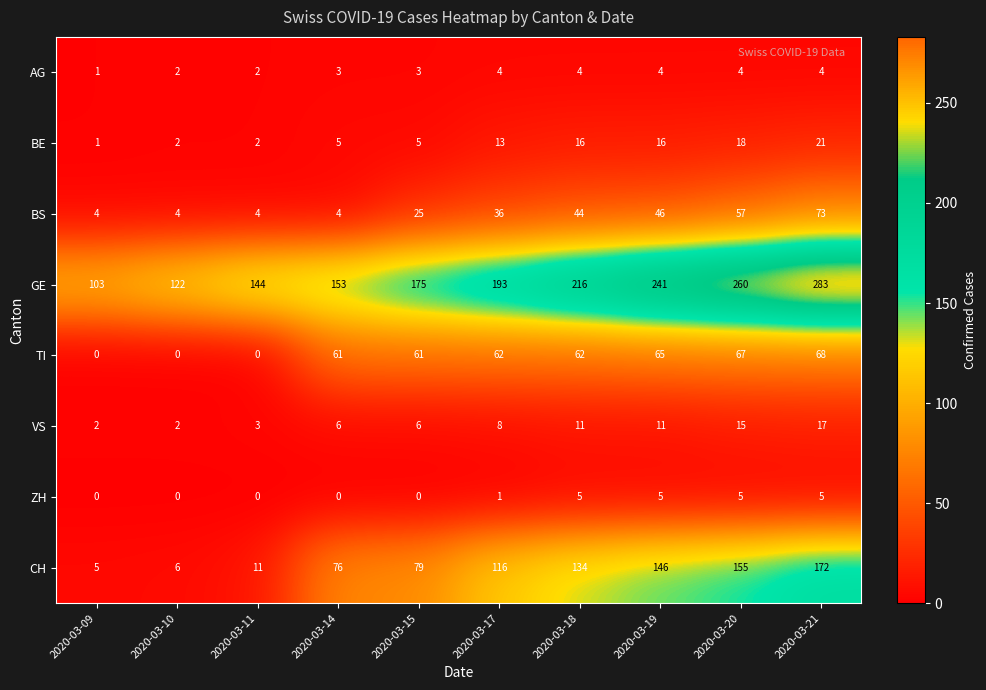

What is the sum of all BS values?

297